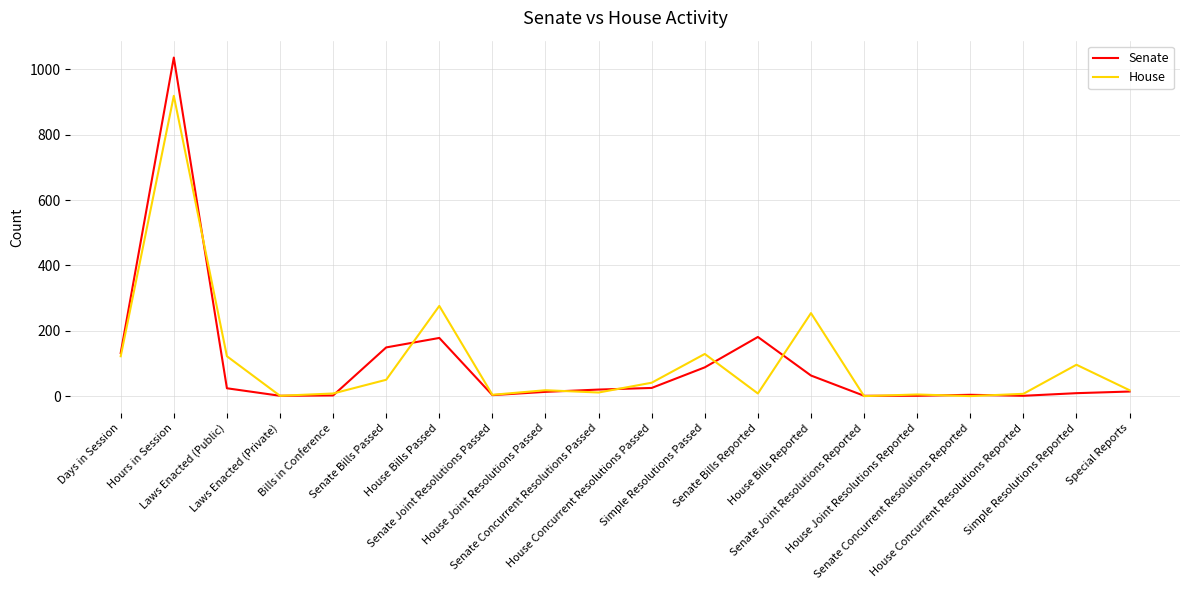

Which series has the largest range (max minus min)?

Senate